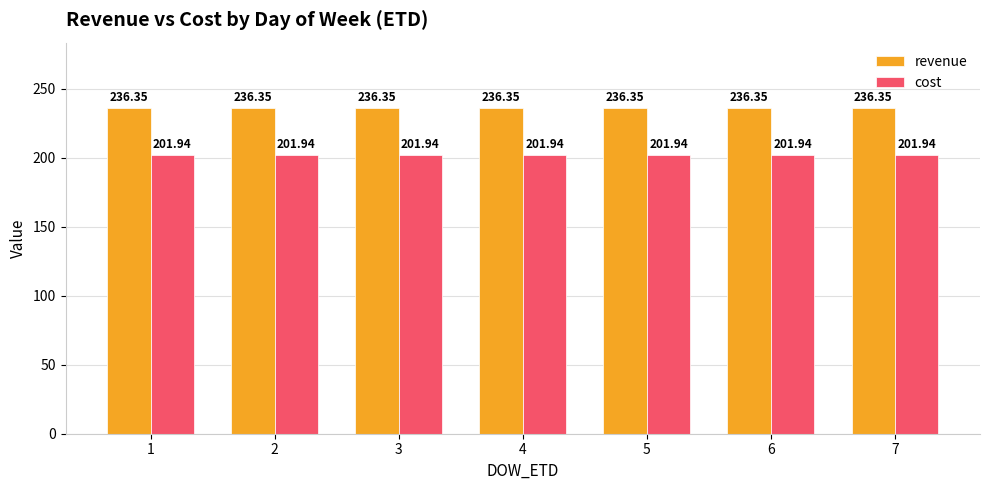

At 1, list the series in order from smallest to largest.

cost, revenue